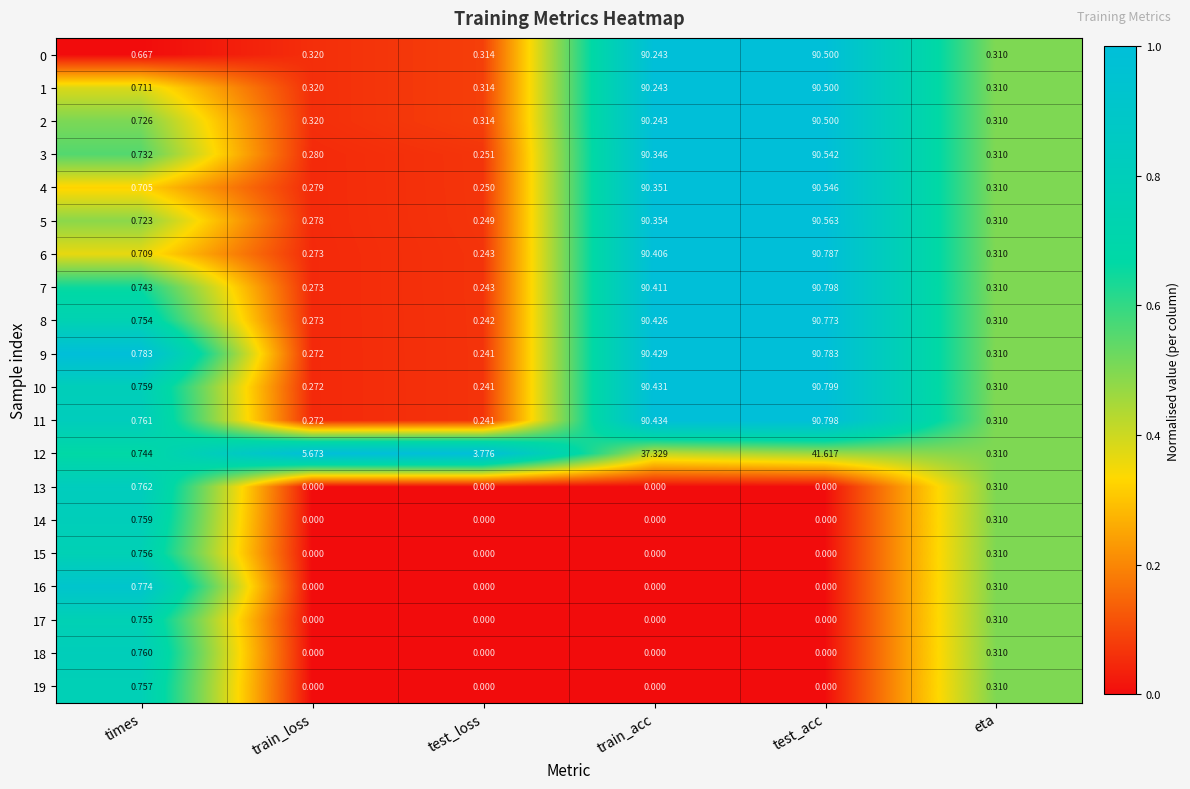

Rank the categories by 1 value from highest to lowest.

test_acc, train_acc, times, train_loss, test_loss, eta